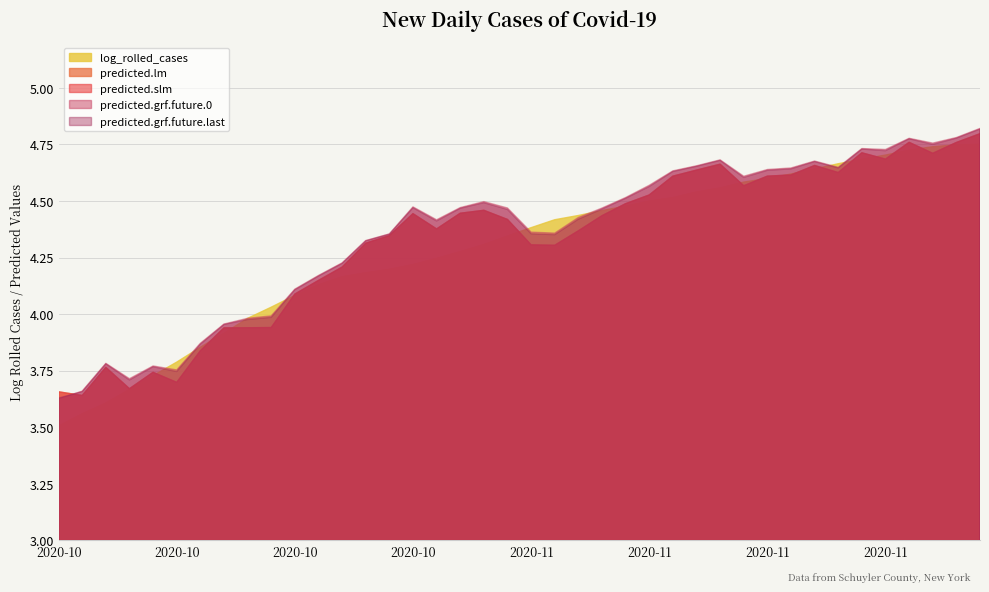

Is the value of predicted.slm at 2020-10-14 greater than the value of log_rolled_cases at 2020-11-15?

No